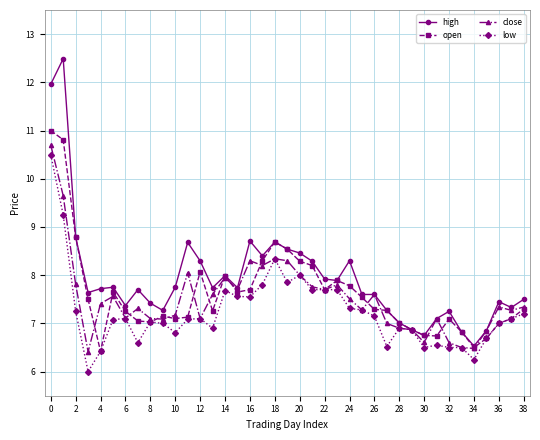

Which series has the largest total across all categories?

high